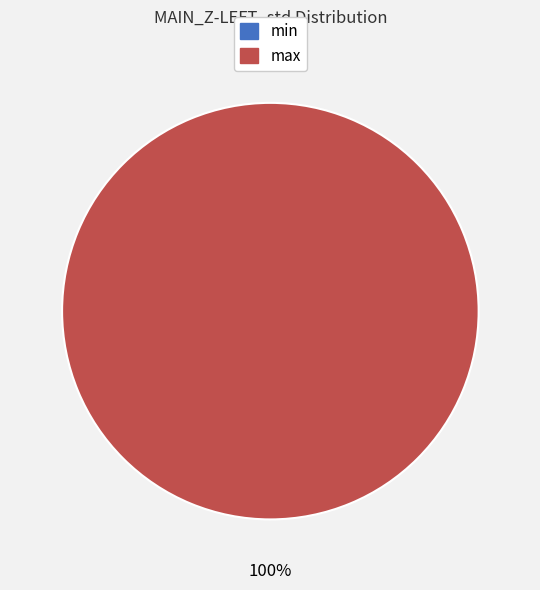

Which slice is the largest?

max